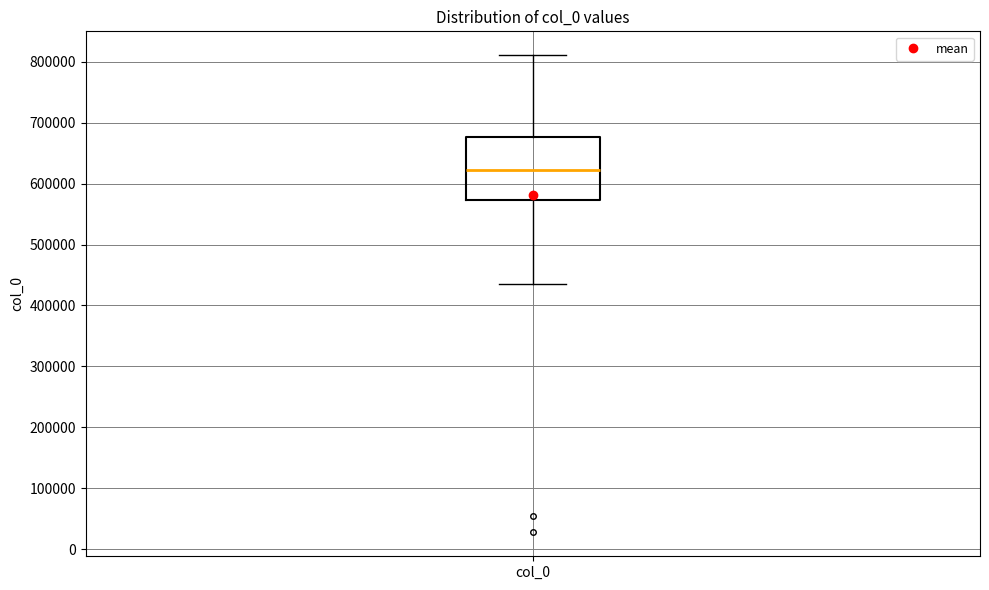

Transcribe this box plot: give where the median line is, the range the box spans, and where the two whiskers end, as read against the y-axis. The values are not printed on the chart, so give them approximately, as read against the axis.

median 620000, box 570000 to 680000, whiskers 430000 to 810000